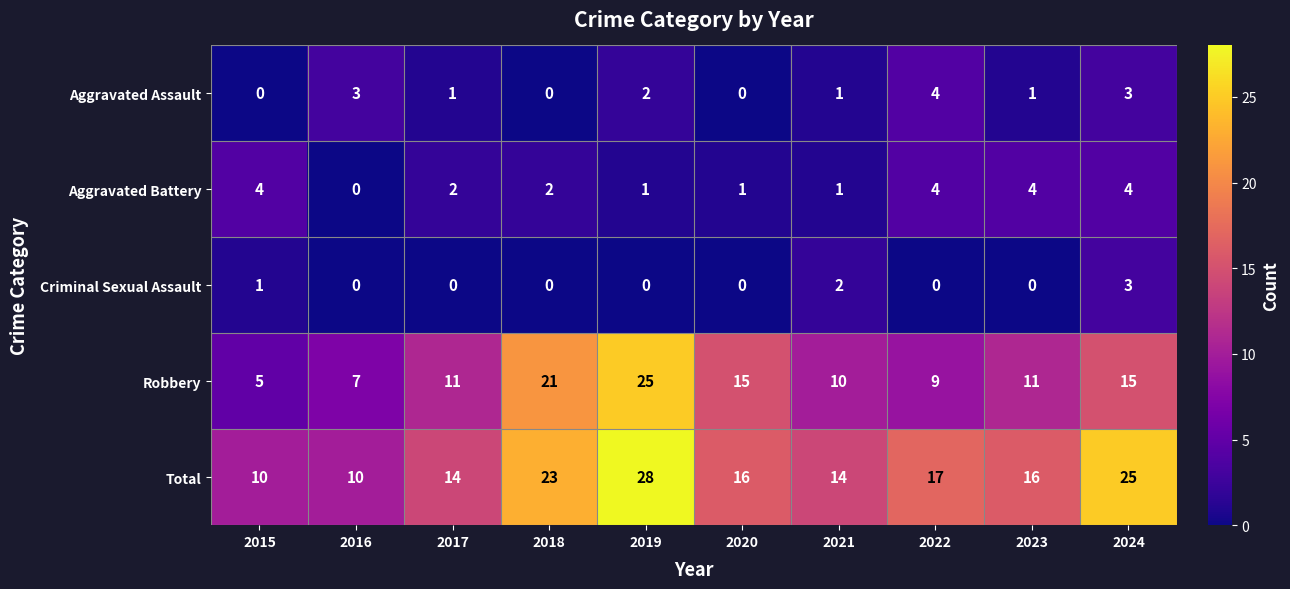

Which label corresponds to the largest value in the chart?

2019